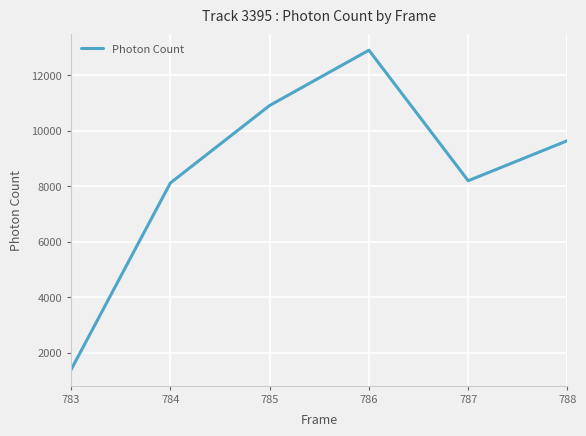

Is this an area chart (filled region under the line)?

No